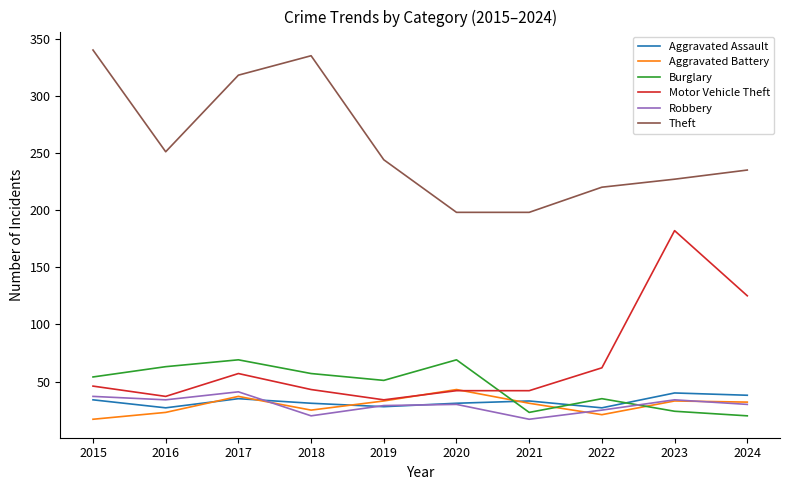

What is the total value across all series at 2019?

419